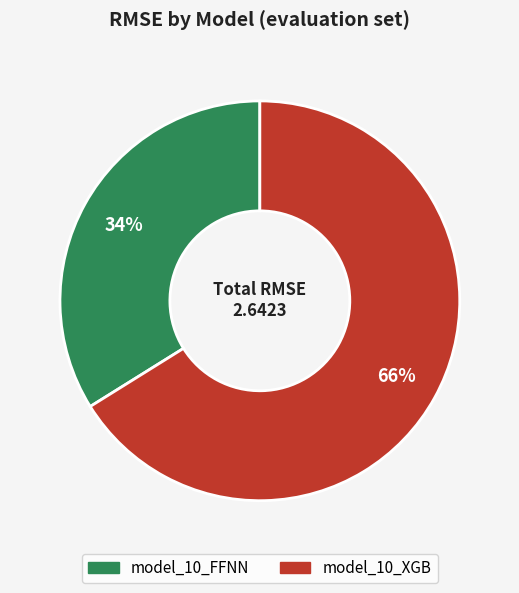

Combined, do model_10_XGB and model_10_FFNN account for over 50%?

Yes